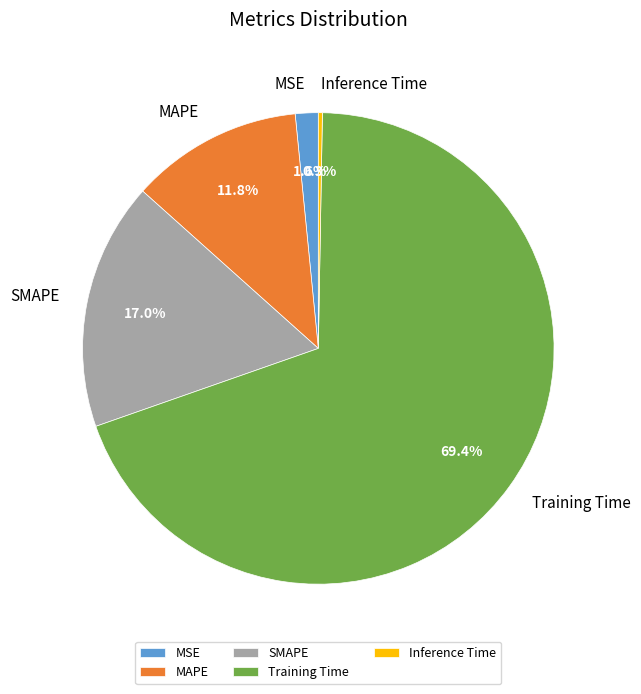

Which category accounts for the majority?

Training Time